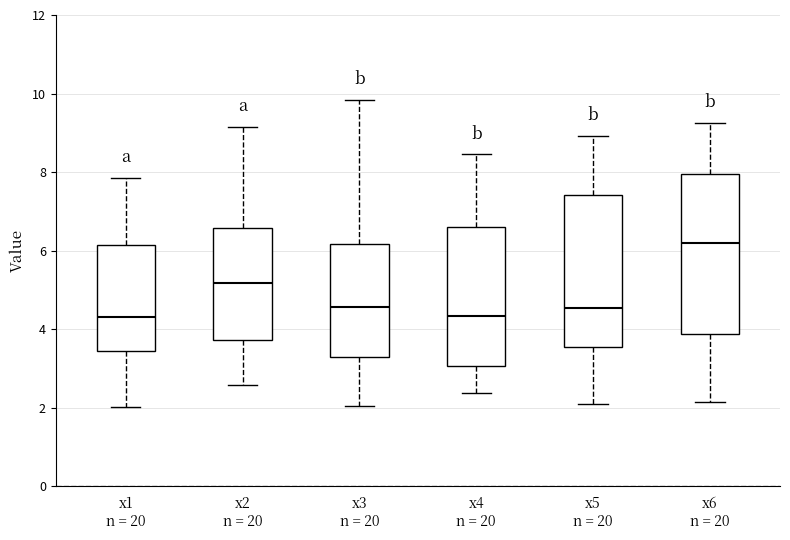

Which box has the highest median line?

x6 n = 20